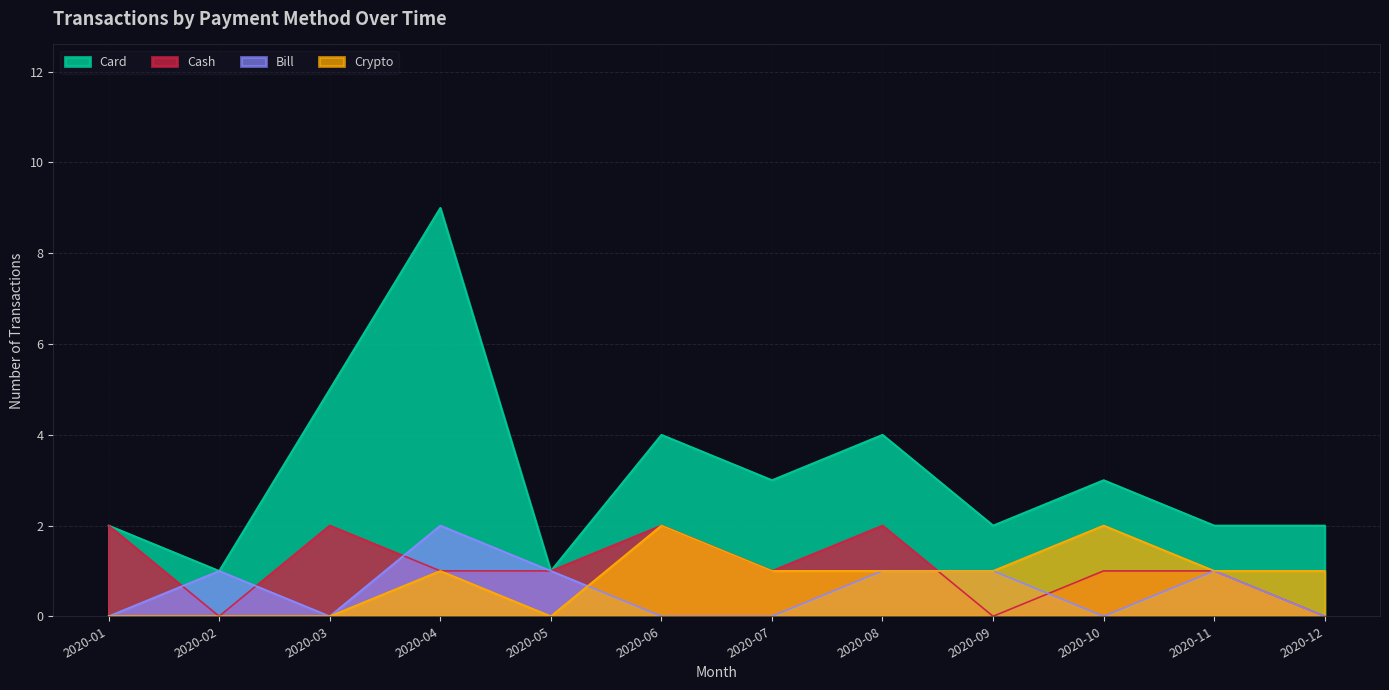

True or false: Bill and Crypto cross at least once.

True